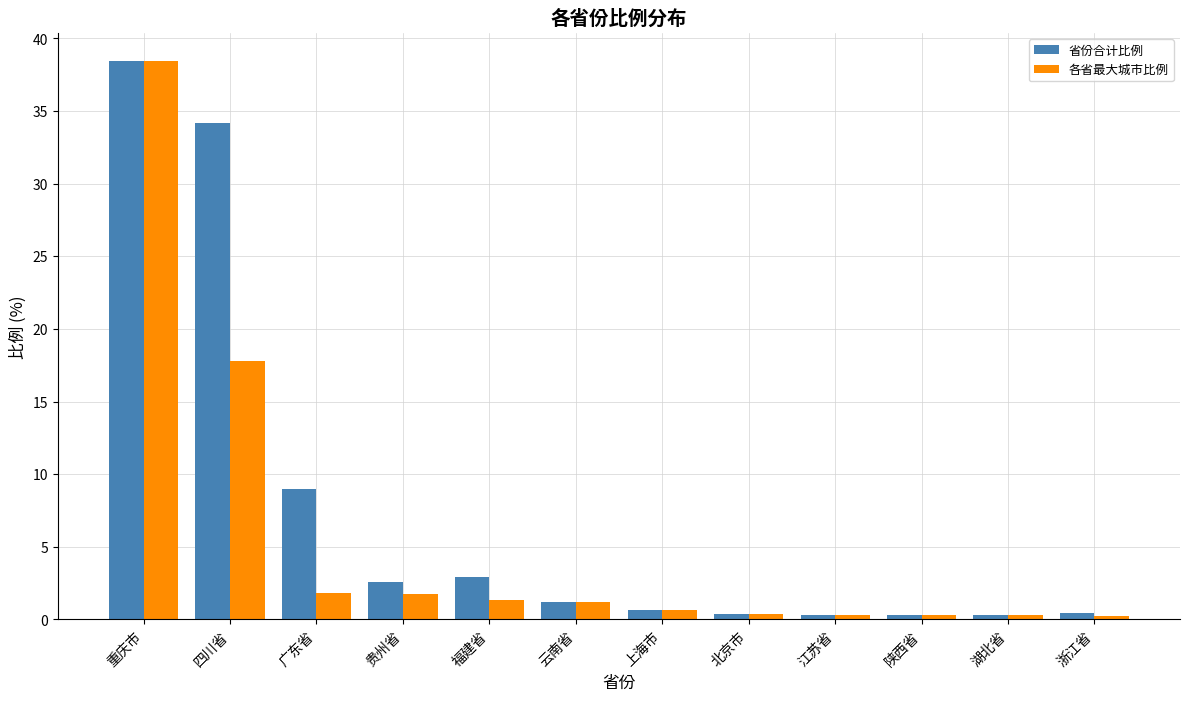

What is the difference between the maximum and minimum values in the 省份合计比例 series?

38.2